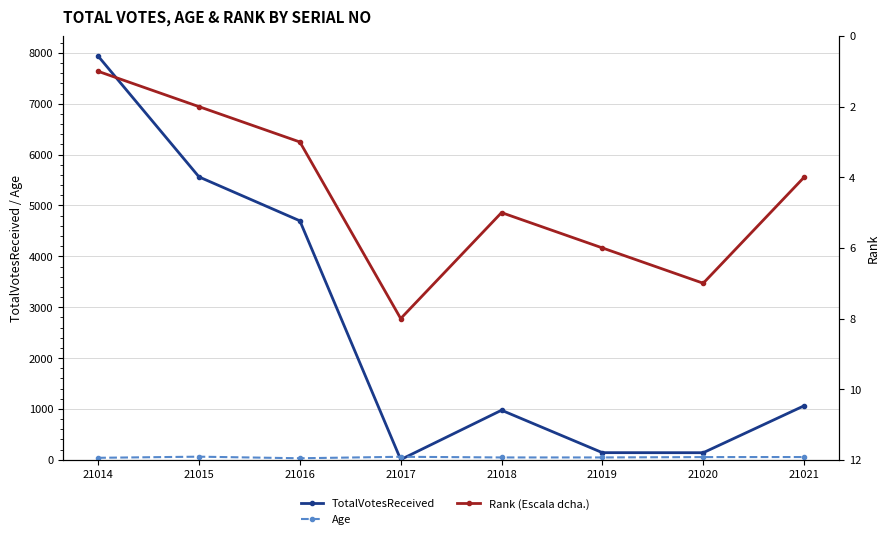

True or false: TotalVotesReceived and Age cross at least once.

True